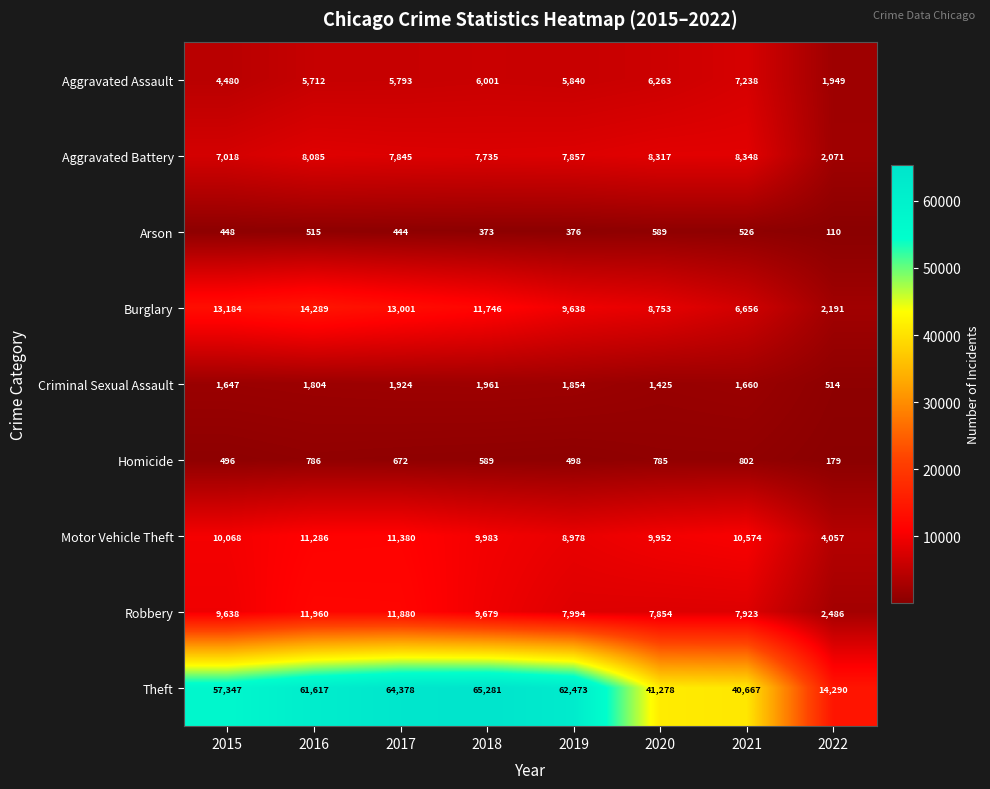

What is the difference between the highest and lowest values at 2016?

61102